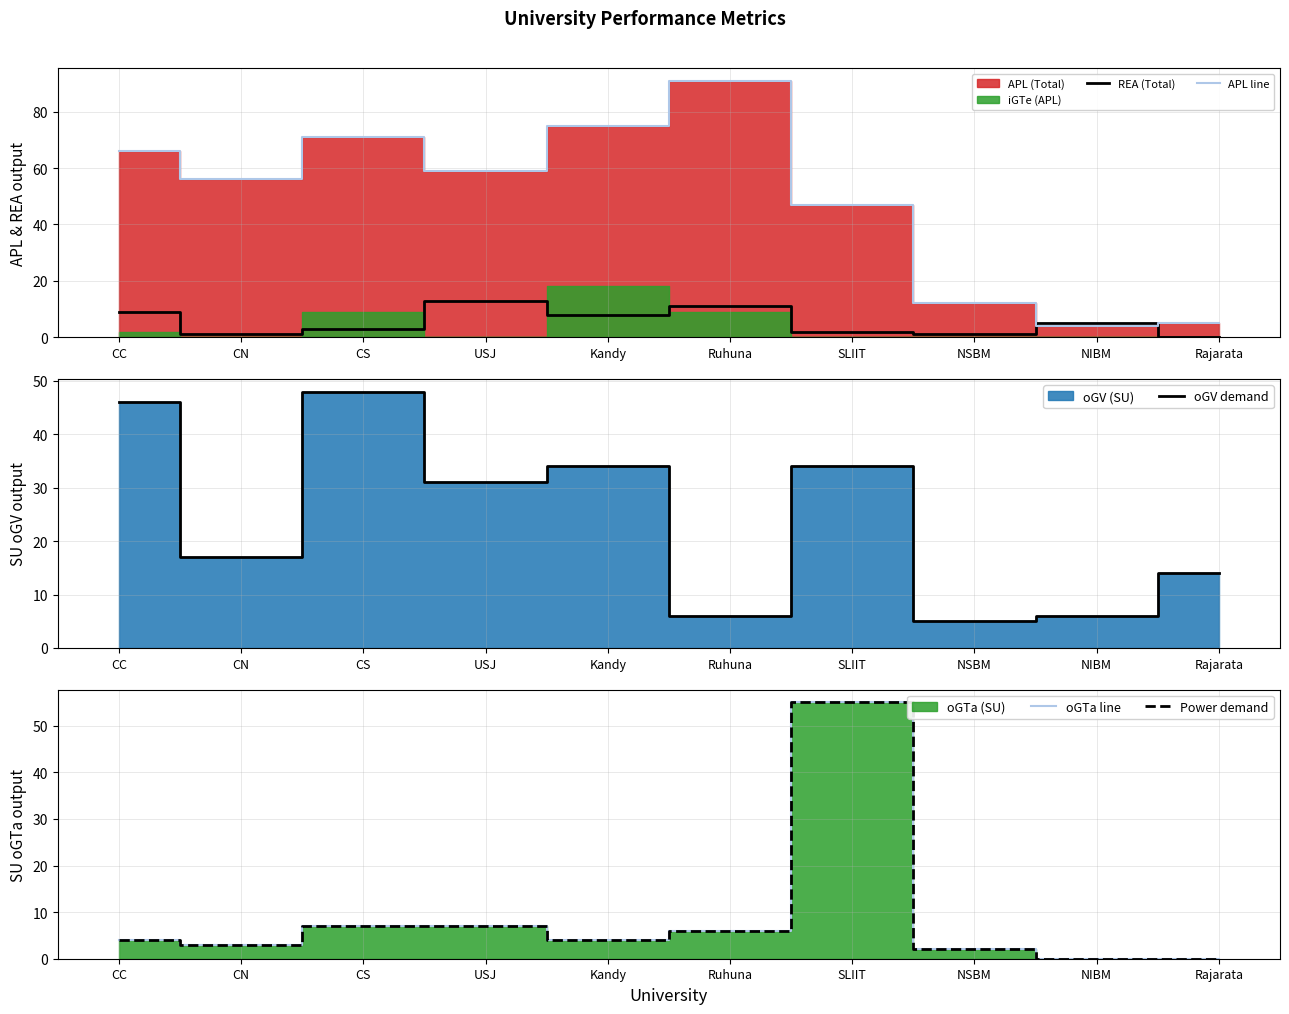

What value does the Power demand series have at CN, to the nearest 5?

5